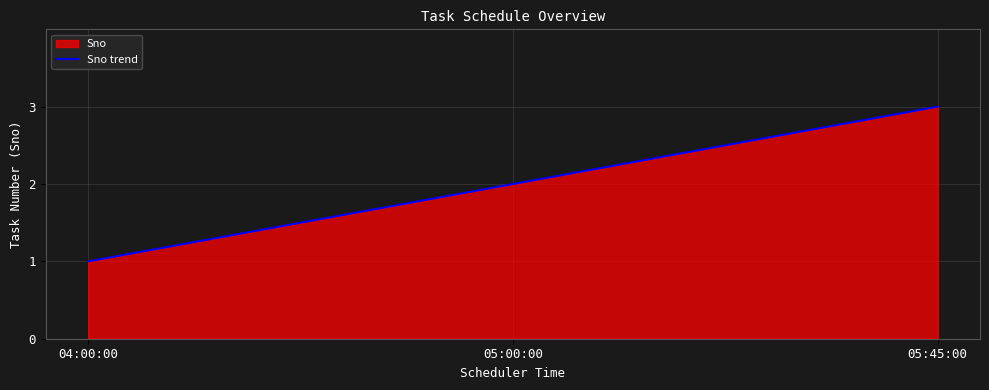

Reading right to left, transcribe all the data shown in this chart.

05:45:00=3	05:00:00=2	04:00:00=1